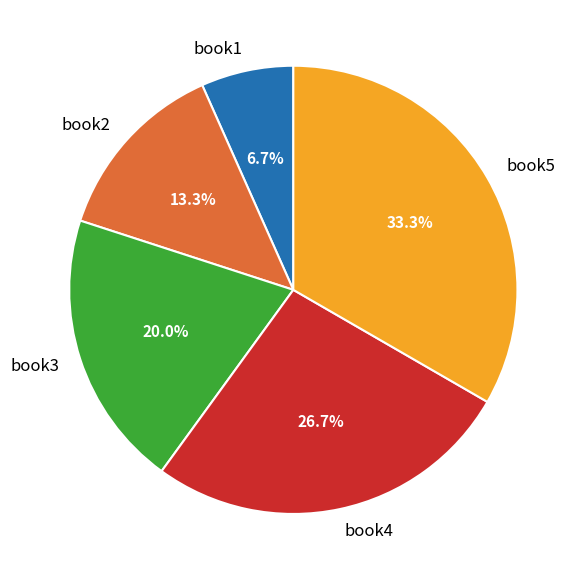

Is there a majority slice in this chart?

No